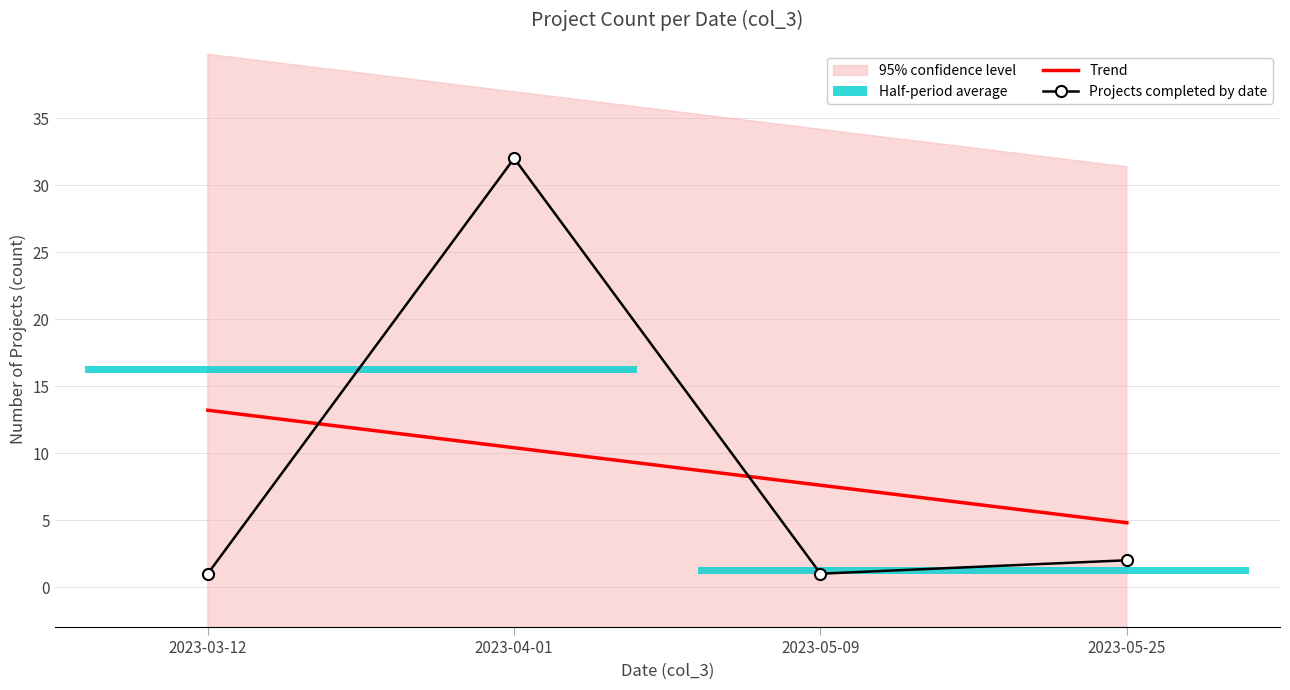

List the series in order of their overall mean, lowest first.

Trend, Projects completed by date